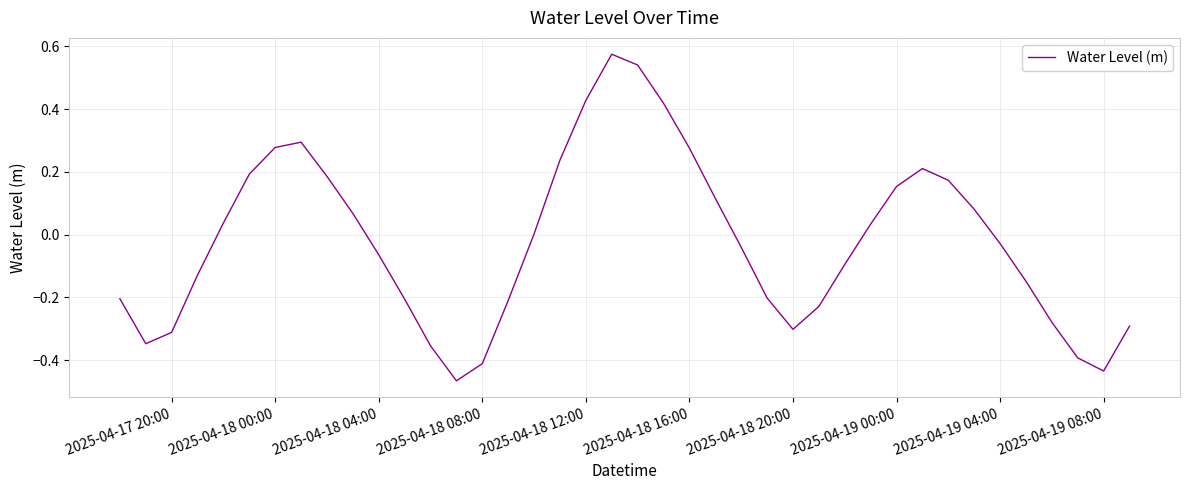

True or false: there are more than 1 points higher than both neighbors.

True